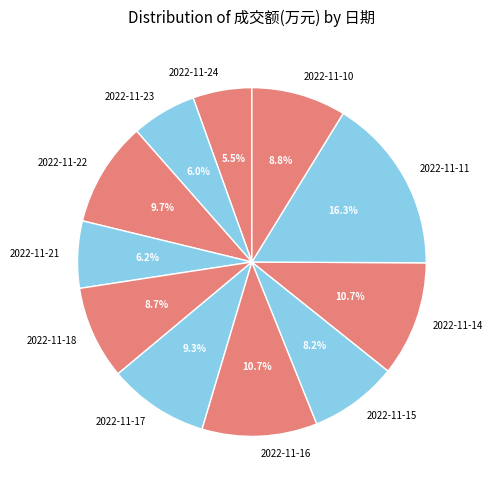

What is the largest slice in the pie chart?

2022-11-11